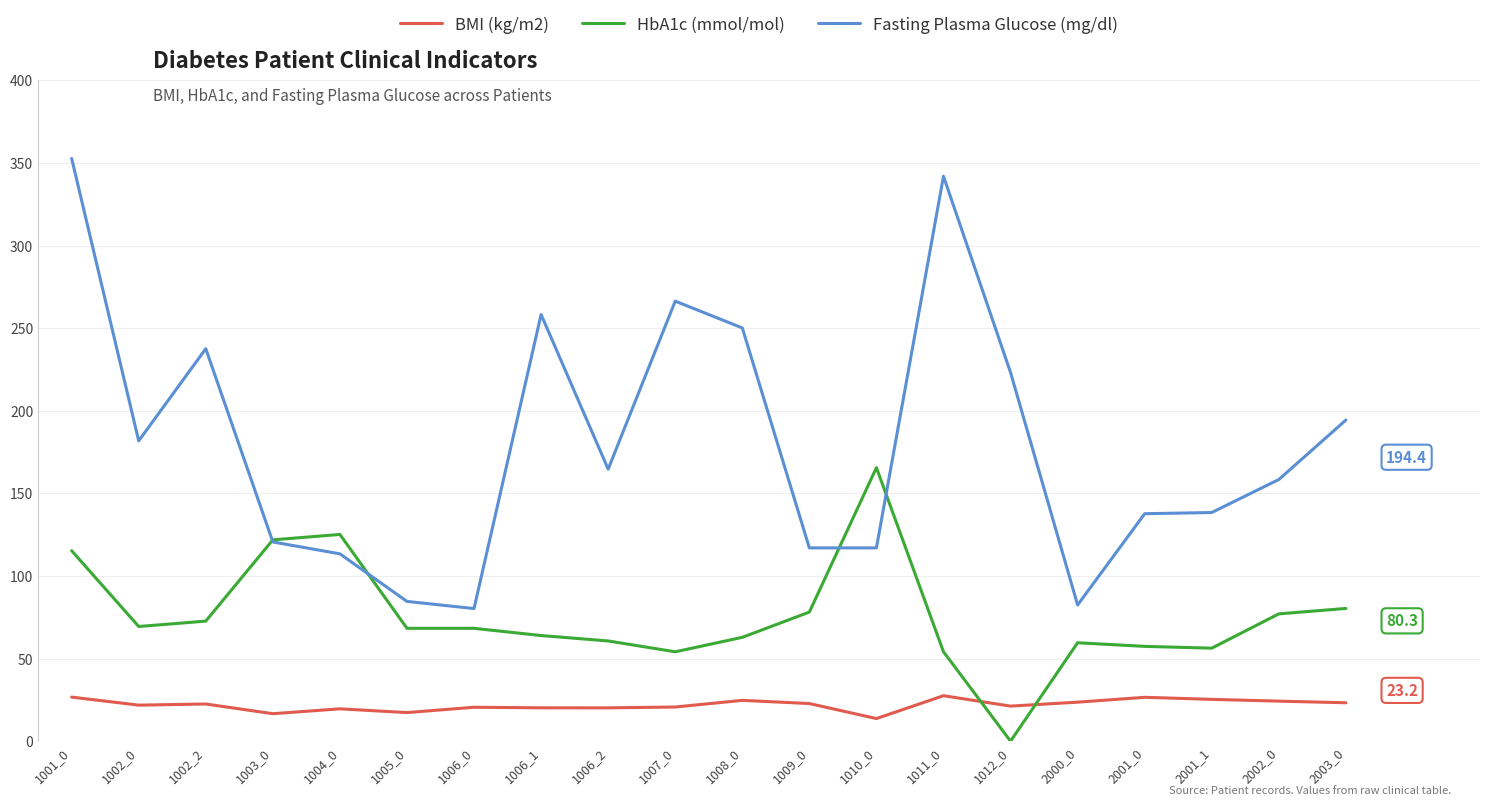

Rank the series by their maximum value, from highest to lowest.

Fasting Plasma Glucose (mg/dl), HbA1c (mmol/mol), BMI (kg/m2)